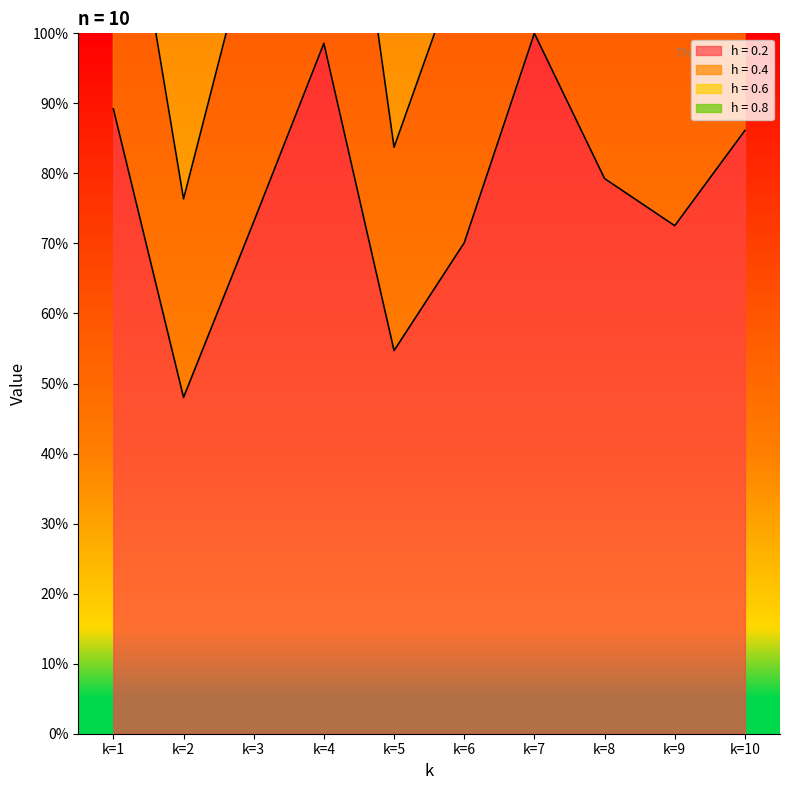

True or false: h = 0.4 and h = 0.2 intersect in this chart.

False